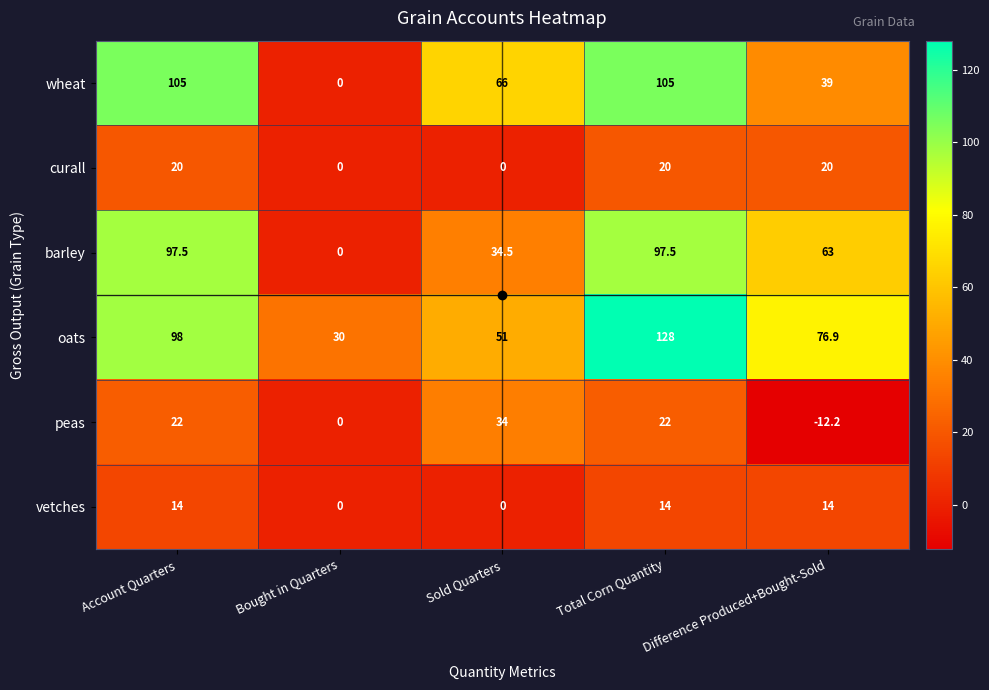

How many data points in oats are less than 76?

2